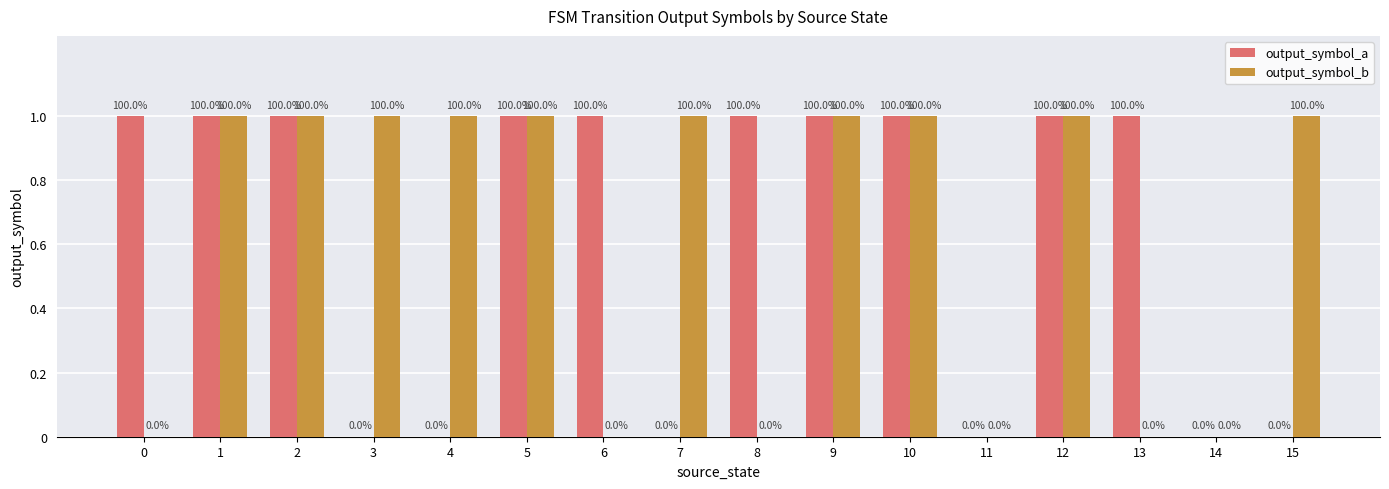

Are the bars horizontal?

No